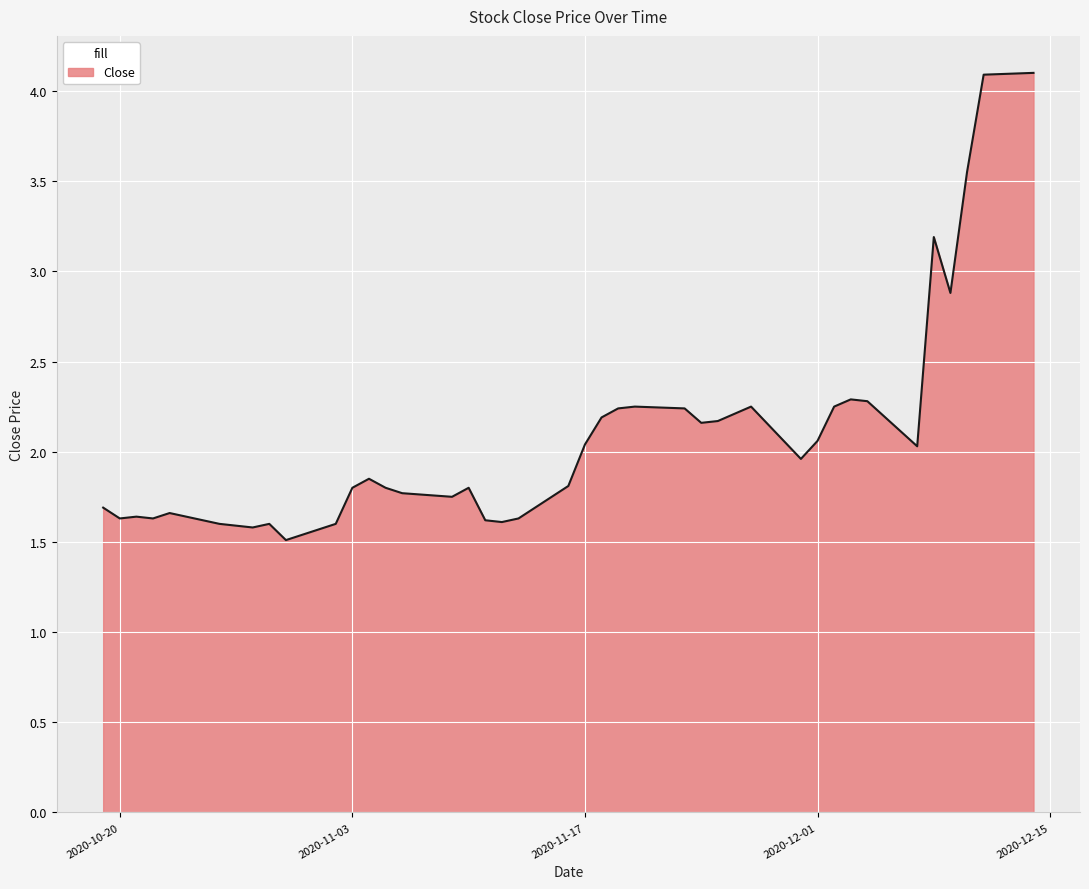

What is the difference between the maximum and minimum values?

2.6